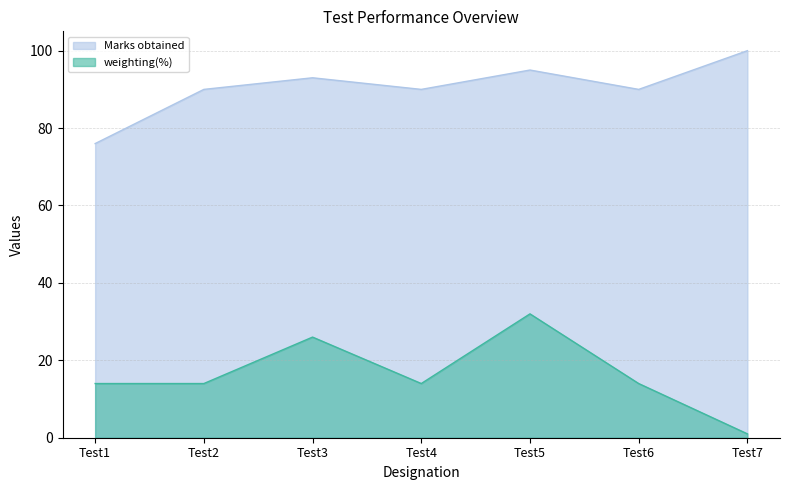

What is the sum of the weighting(%) values at Test5 and Test4?

46